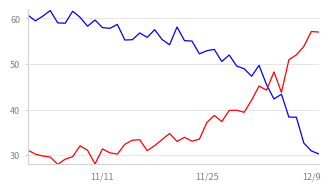

How many categories are shown in the chart?

40